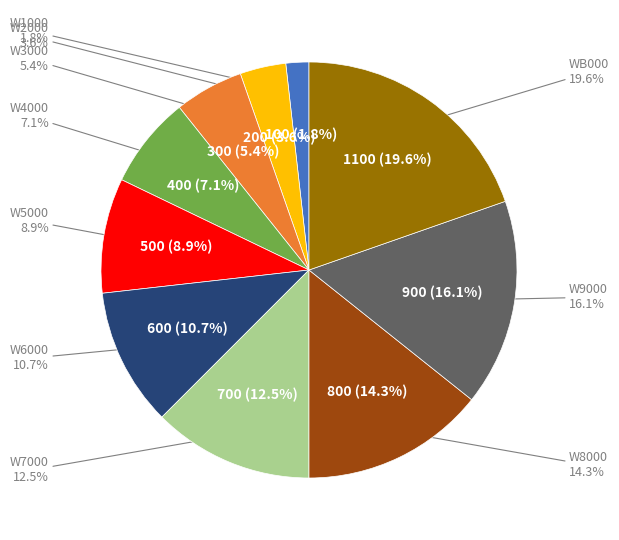

What is the largest slice in the pie chart?

WB000